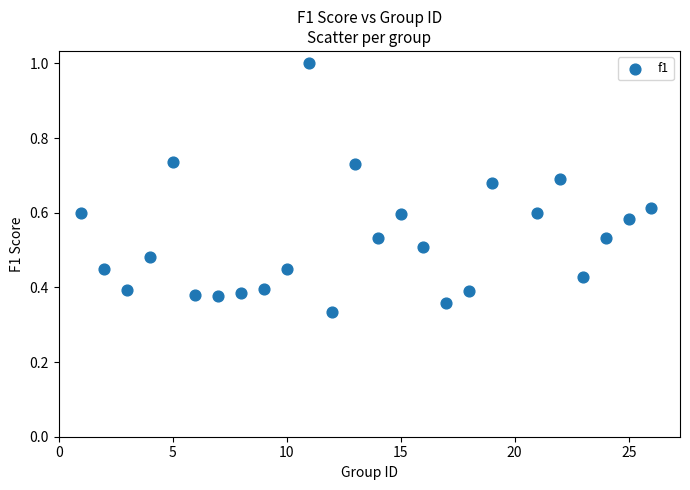

What is the range of X values (max minus min)?

25.0